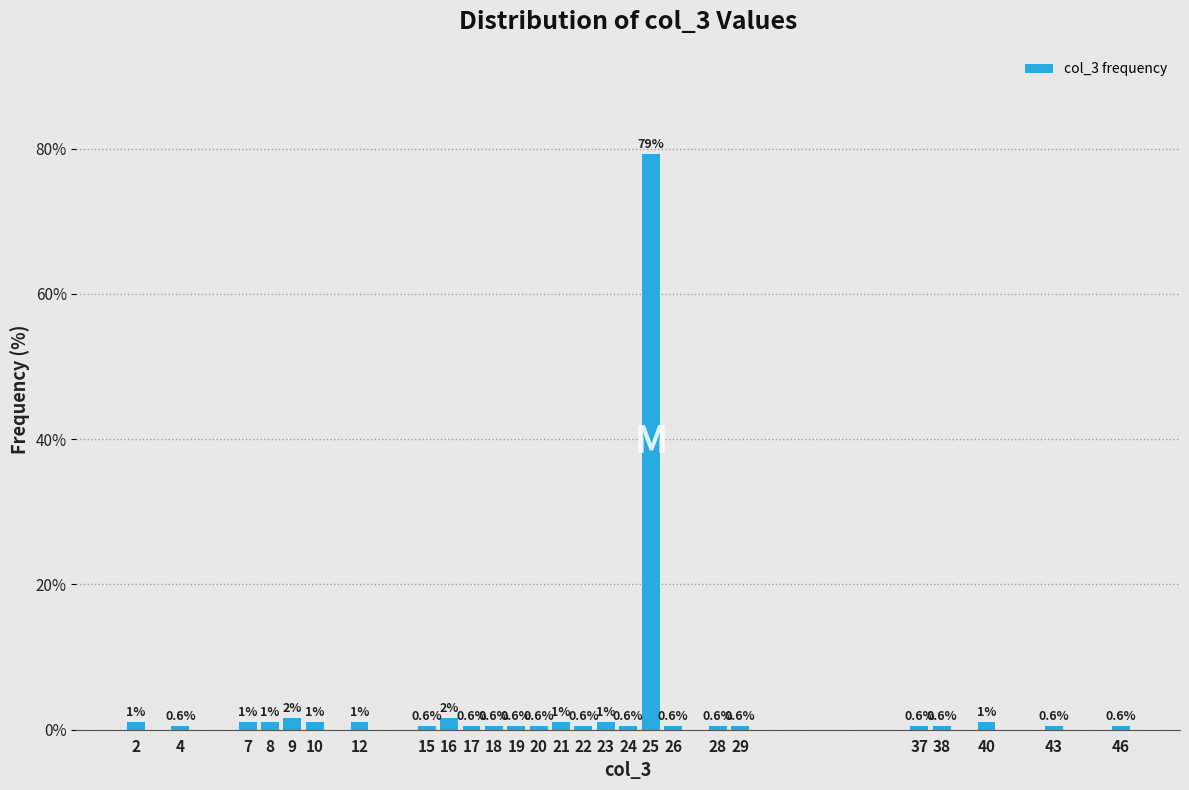

Approximately how many times larger is the value at 26 compared to 23?

0.5